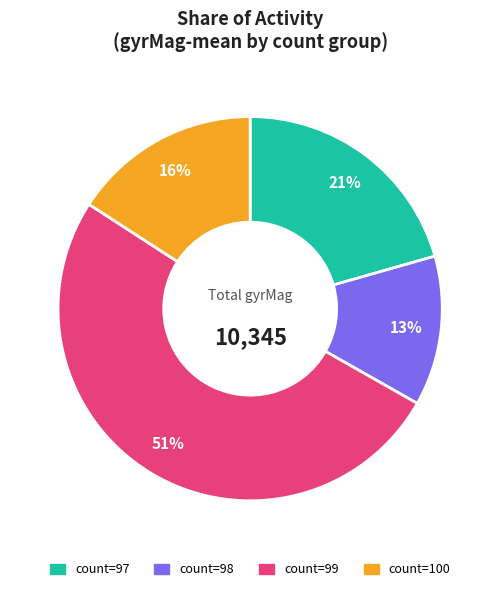

Between count=100 and count=97, which is larger?

count=97